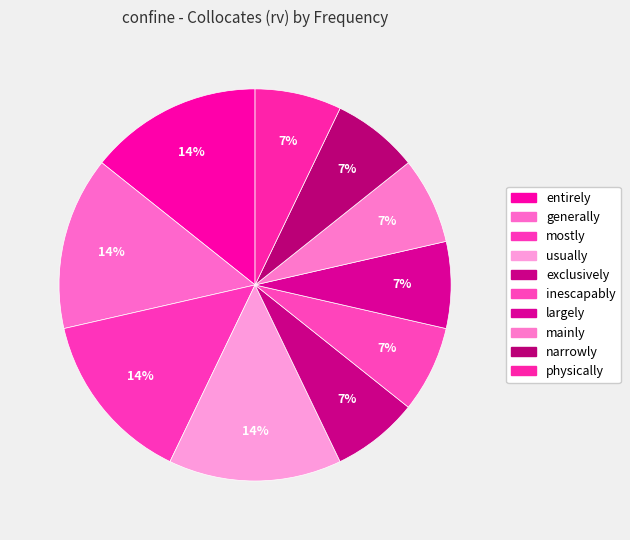

How much of the chart is everything except mainly?

92.9%